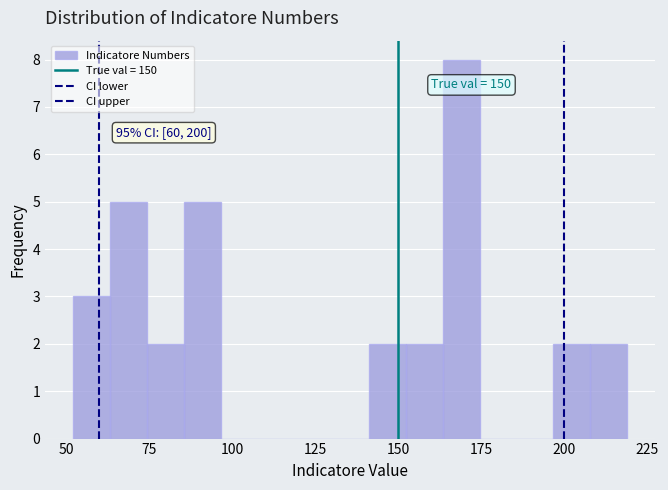

Around what value on the x-axis is the tallest bar? Give the approximate position of its centre, as read against the axis.

170